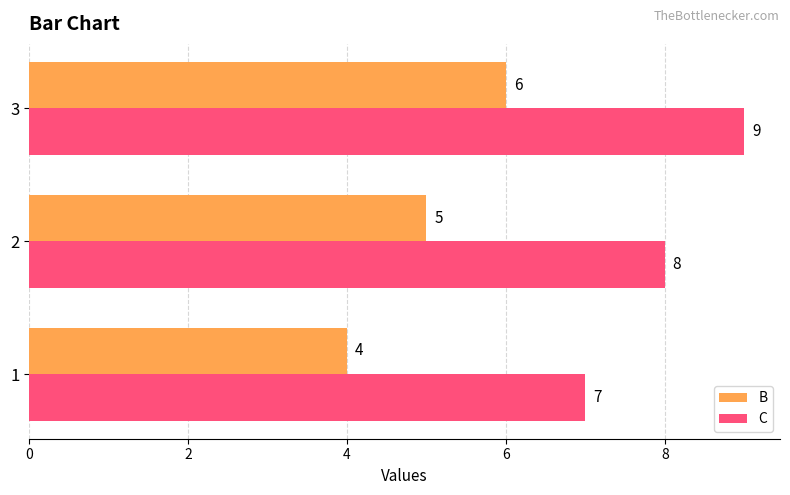

The value of B at 2 is 7. True or false?

False